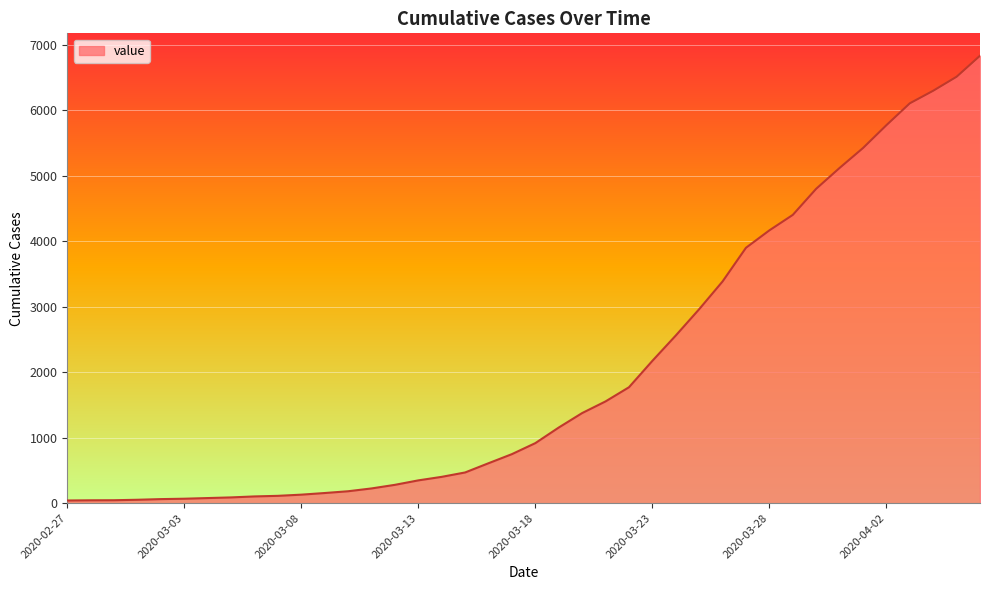

What is the greatest value displayed?

6833